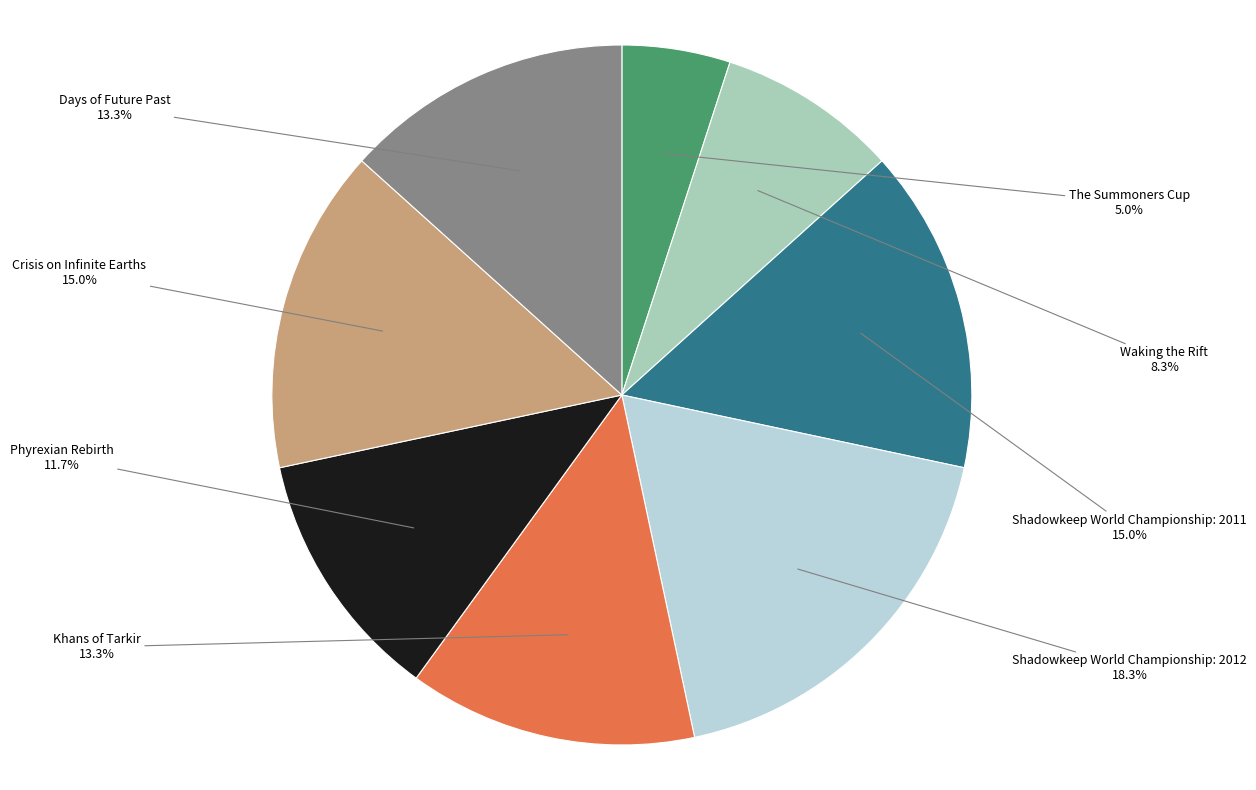

How many segments does this pie chart have?

8